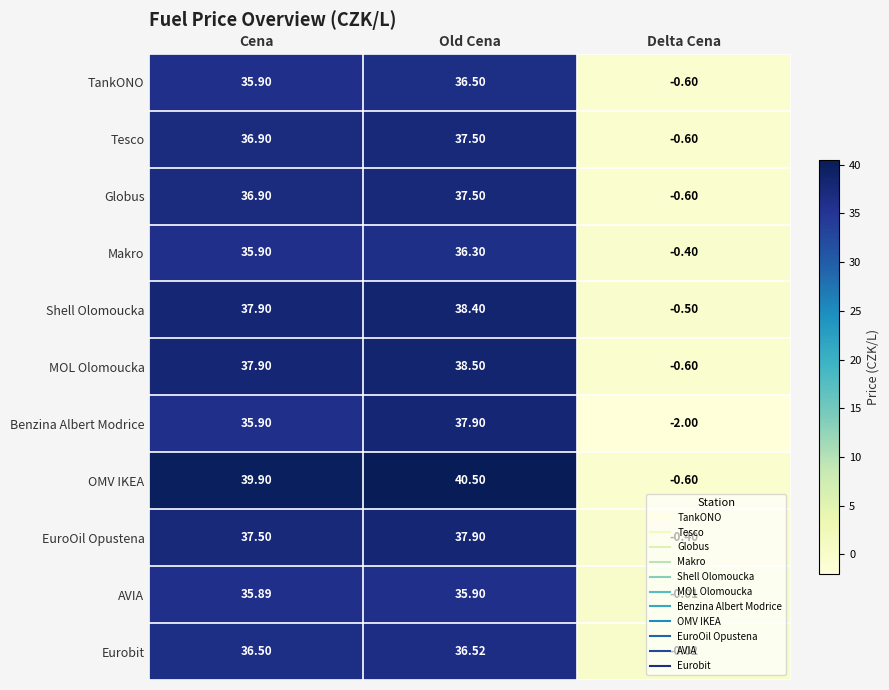

Which category has the lowest value in the Globus series?

Delta Cena